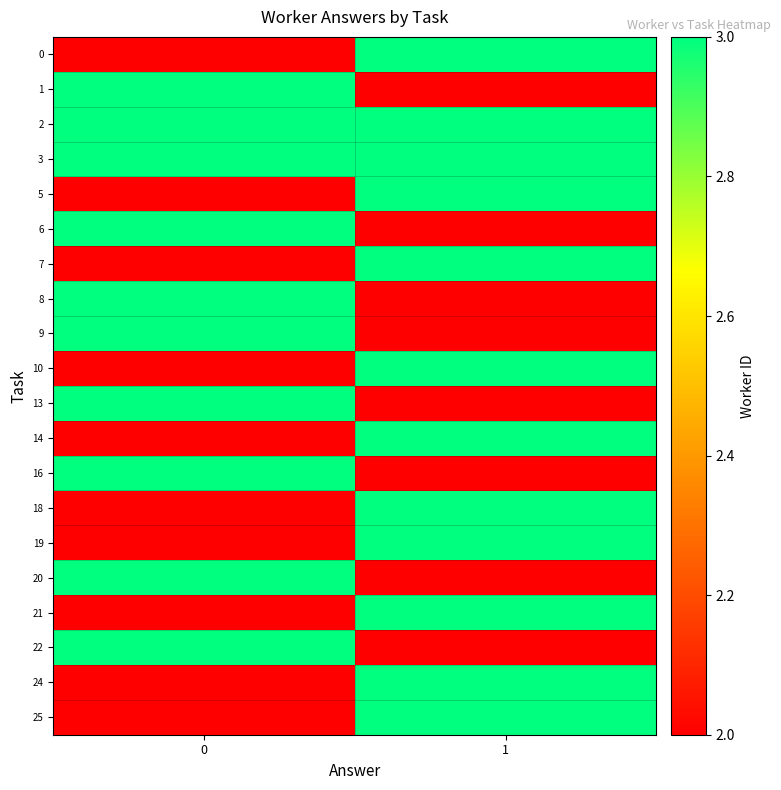

What is the smallest value displayed?

2